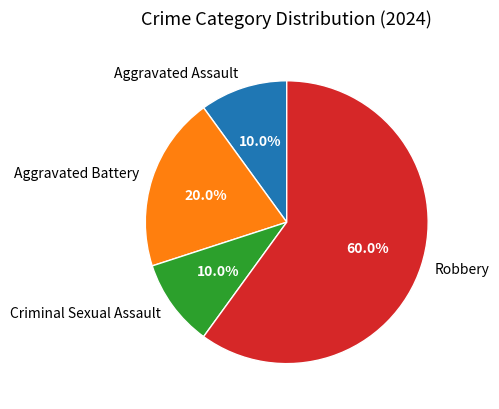

Which has a higher value, Criminal Sexual Assault or Aggravated Battery?

Aggravated Battery